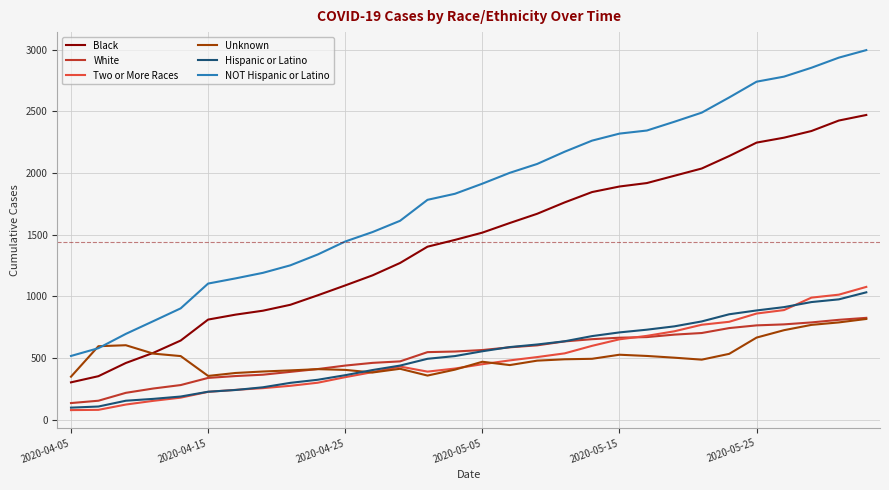

Which series has the largest total across all categories?

NOT Hispanic or Latino